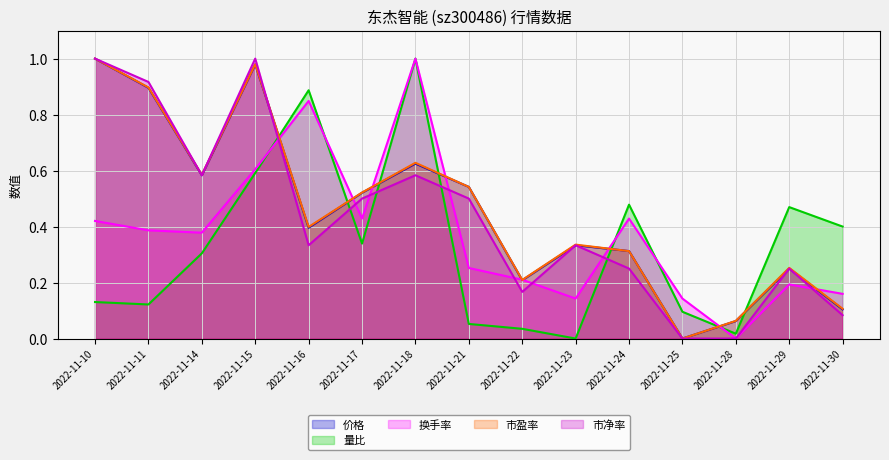

List the series in order of their peak value, lowest first.

价格, 量比, 换手率, 市盈率, 市净率